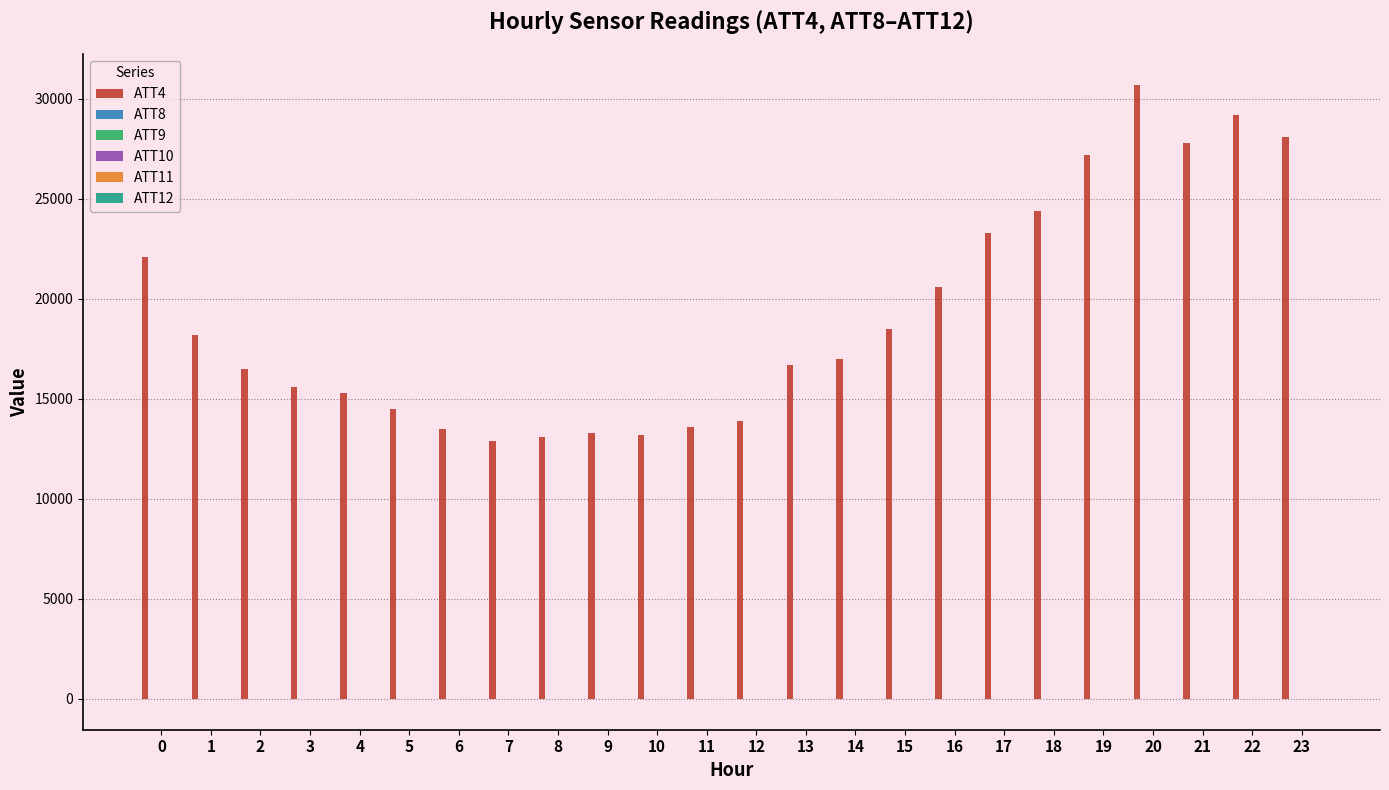

How many data points does each series have?

24